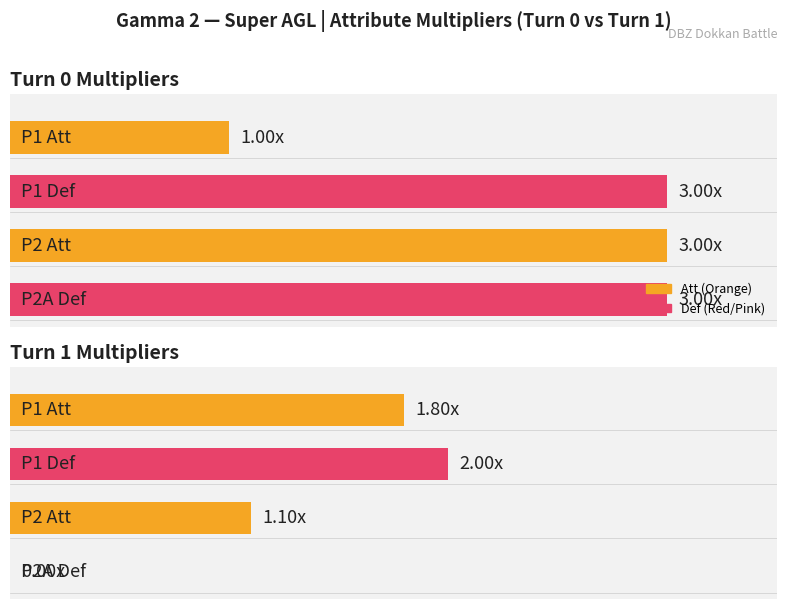

Which series changed the most between Turn 0 and Turn 1?

P2A Def